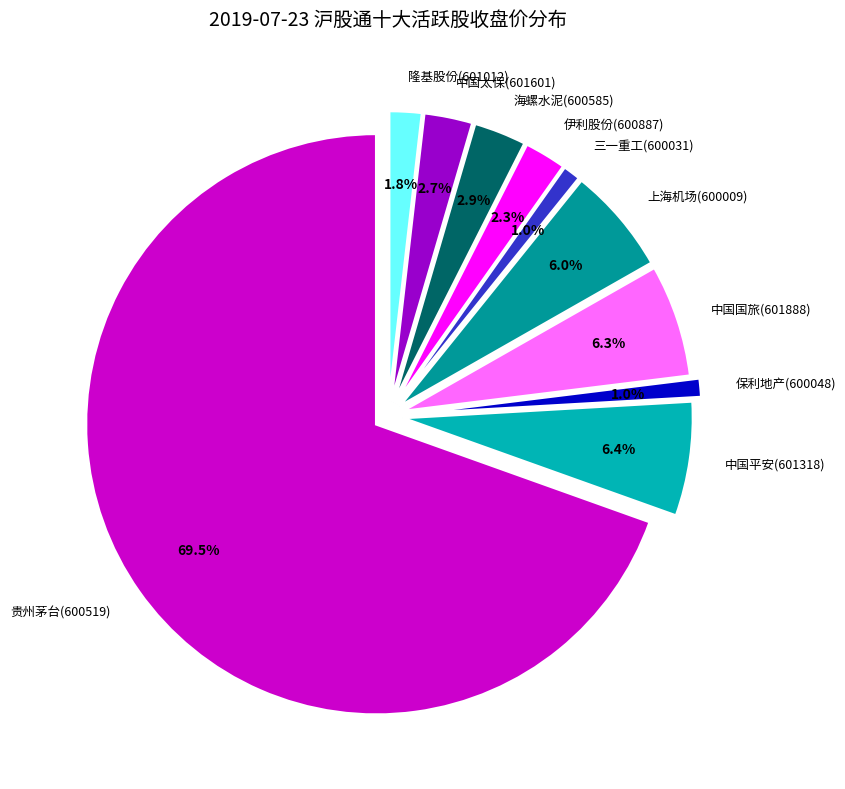

To the nearest percent, what is the difference between the 贵州茅台(600519) and 中国太保(601601) slice percentages?

67%